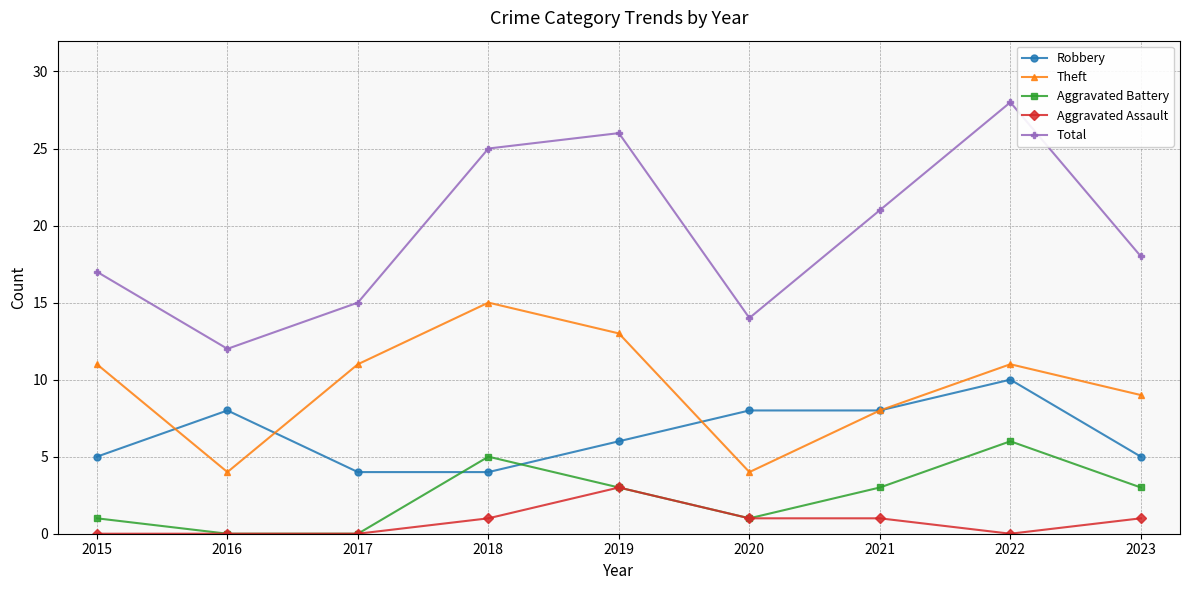

Reading left to right, what are all the values shown in this chart?

Robbery: 2015=5	2016=8	2017=4	2018=4	2019=6	2020=8	2021=8	2022=10	2023=5
Theft: 2015=11	2016=4	2017=11	2018=15	2019=13	2020=4	2021=8	2022=11	2023=9
Aggravated Battery: 2015=1	2016=0	2017=0	2018=5	2019=3	2020=1	2021=3	2022=6	2023=3
Aggravated Assault: 2015=0	2016=0	2017=0	2018=1	2019=3	2020=1	2021=1	2022=0	2023=1
Total: 2015=17	2016=12	2017=15	2018=25	2019=26	2020=14	2021=21	2022=28	2023=18